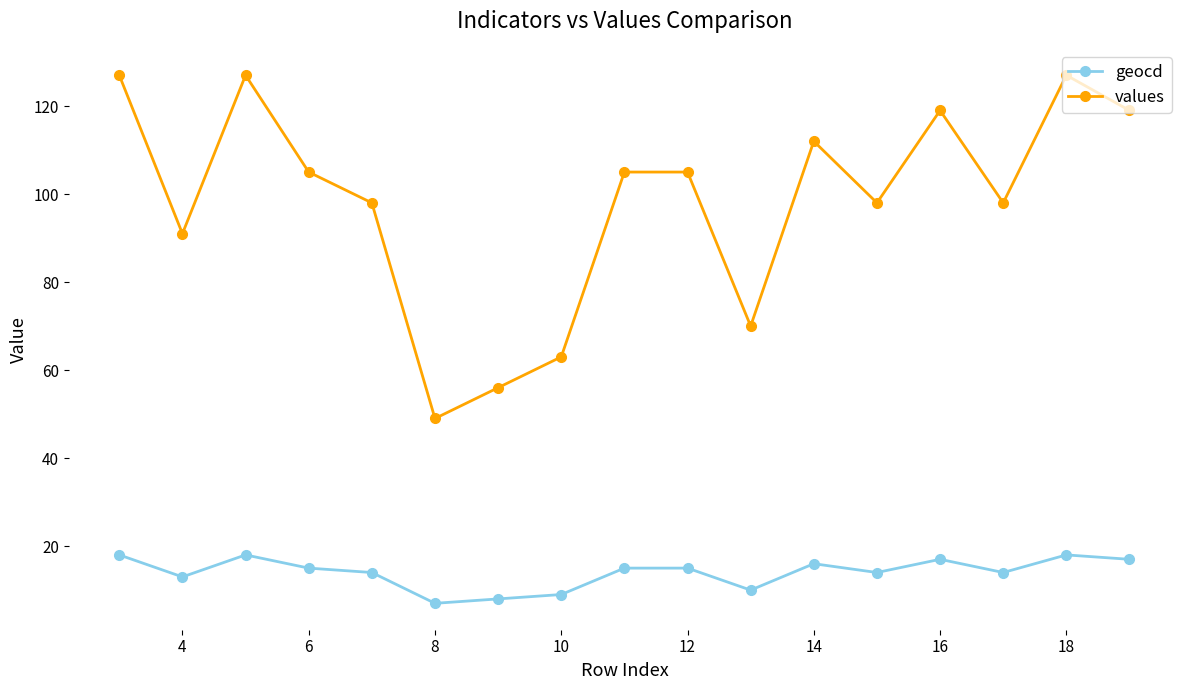

Which series has the widest spread of values?

values